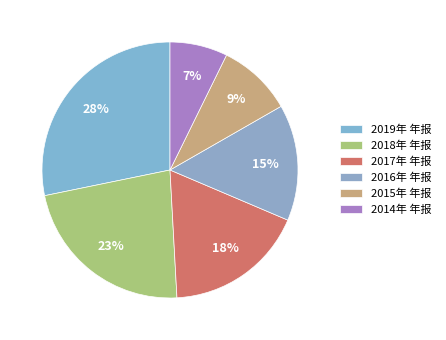

Rank the categories by value from highest to lowest.

2019年 年报, 2018年 年报, 2017年 年报, 2016年 年报, 2015年 年报, 2014年 年报